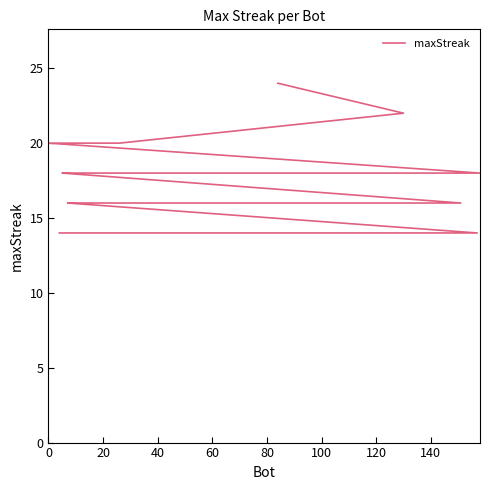

Read the value at 0, to the nearest 10.

20